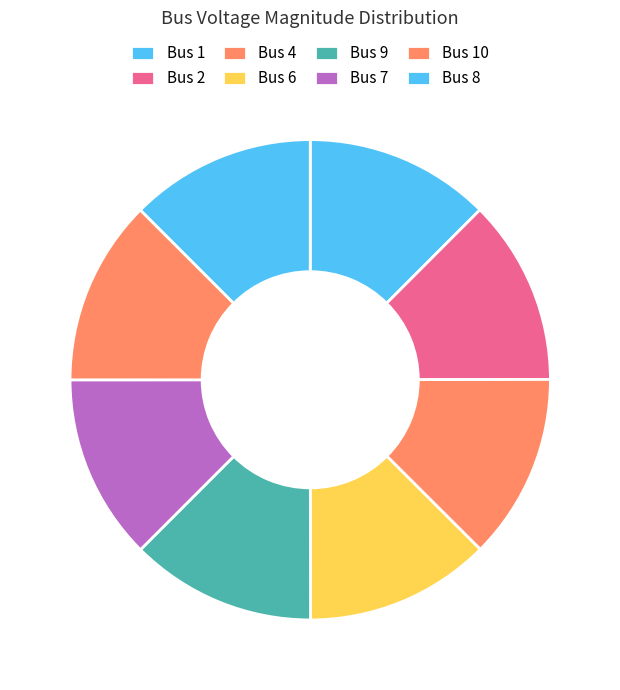

Which category has the smallest portion of the pie?

Bus 1